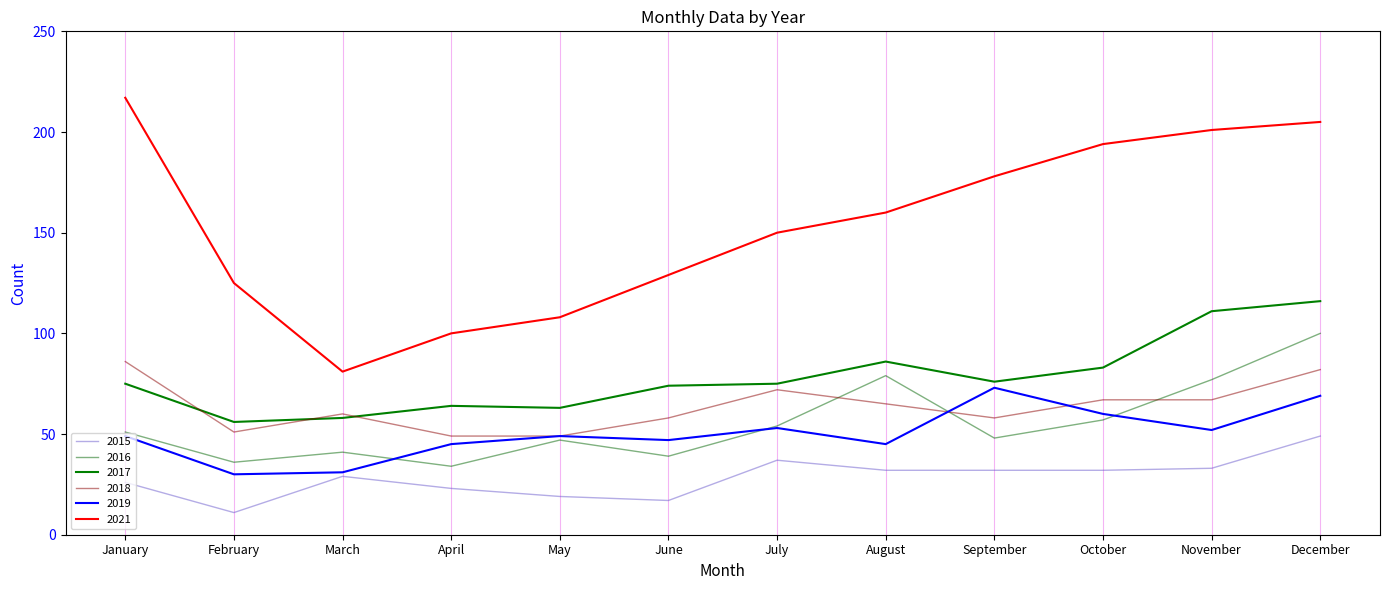

The value of 2015 at October is 12. True or false?

False